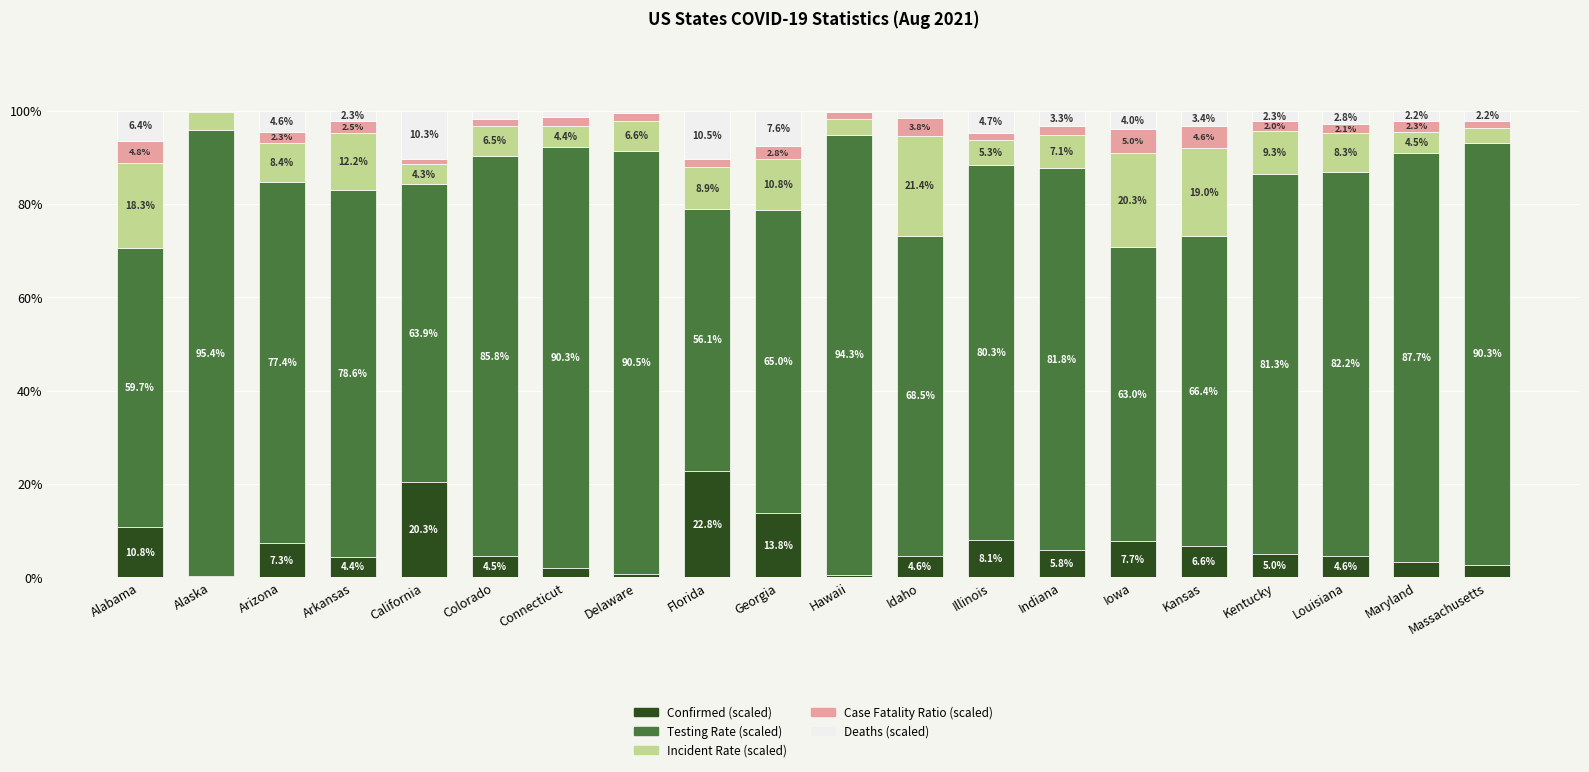

What is the total value across all series at Colorado?

100.0